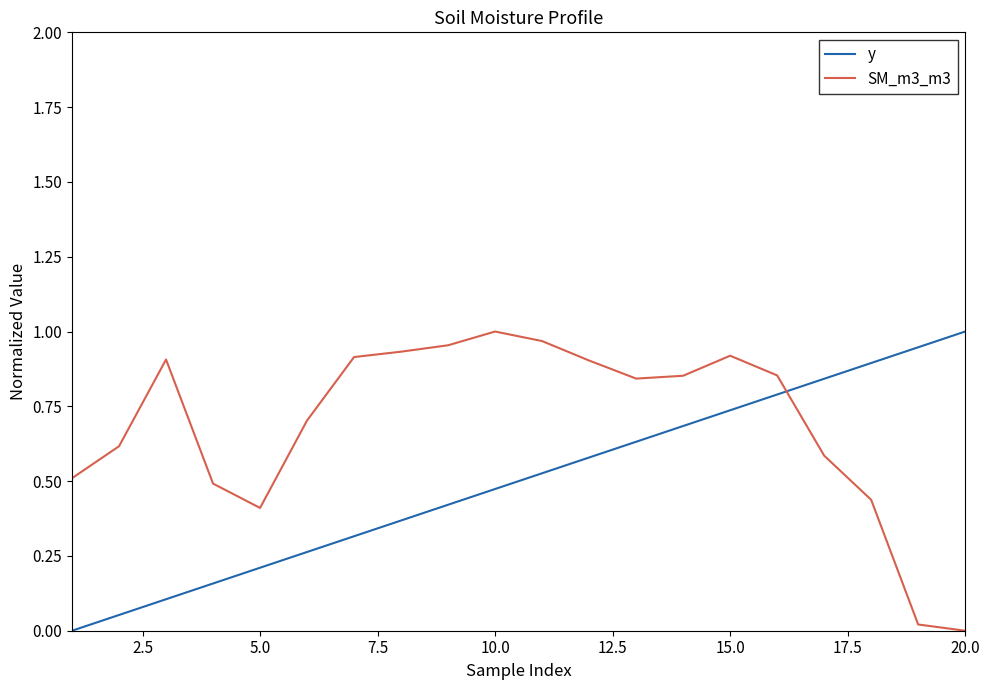

What is the sum of all SM_m3_m3 values?

13.8